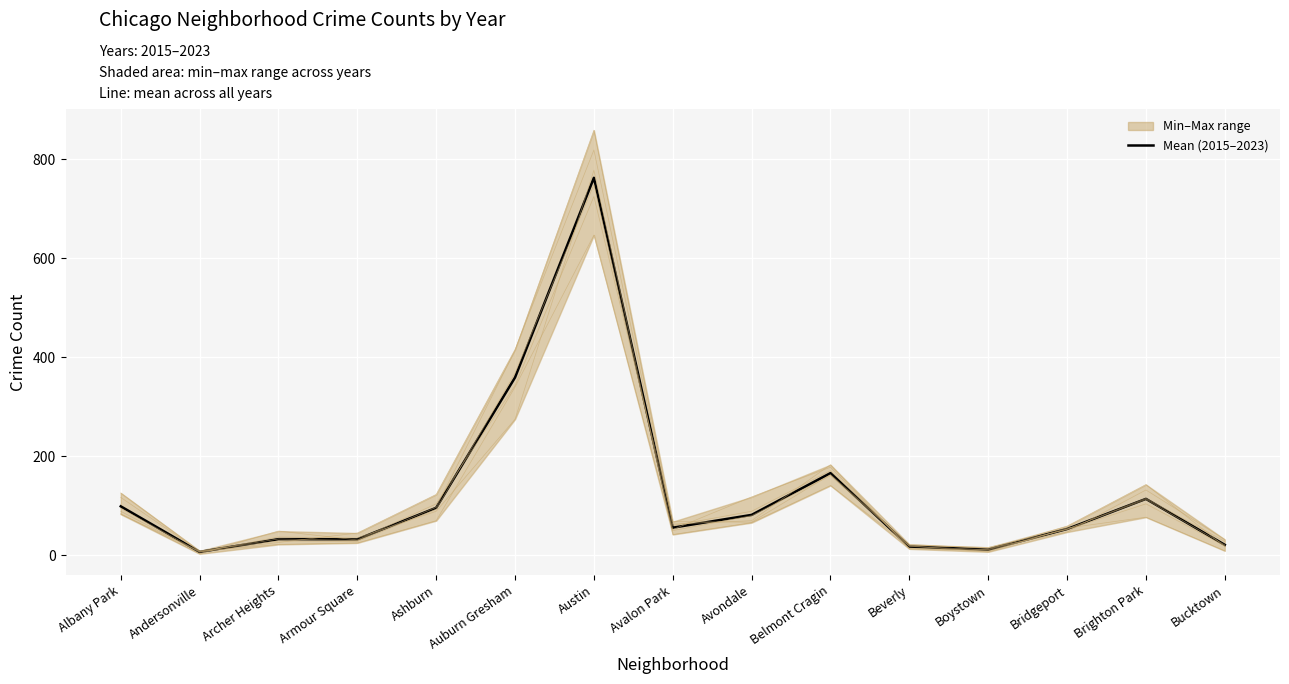

How many interior local valleys (lower than both neighbors) does the data have?

4